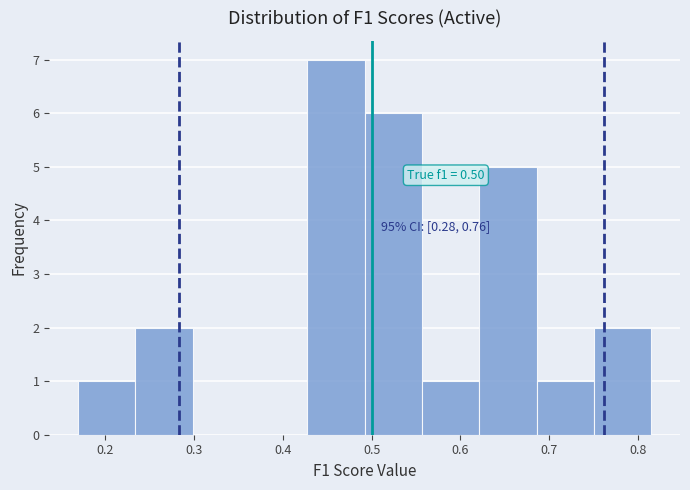

Which range on the x-axis has the tallest bar?

0.43 to 0.49